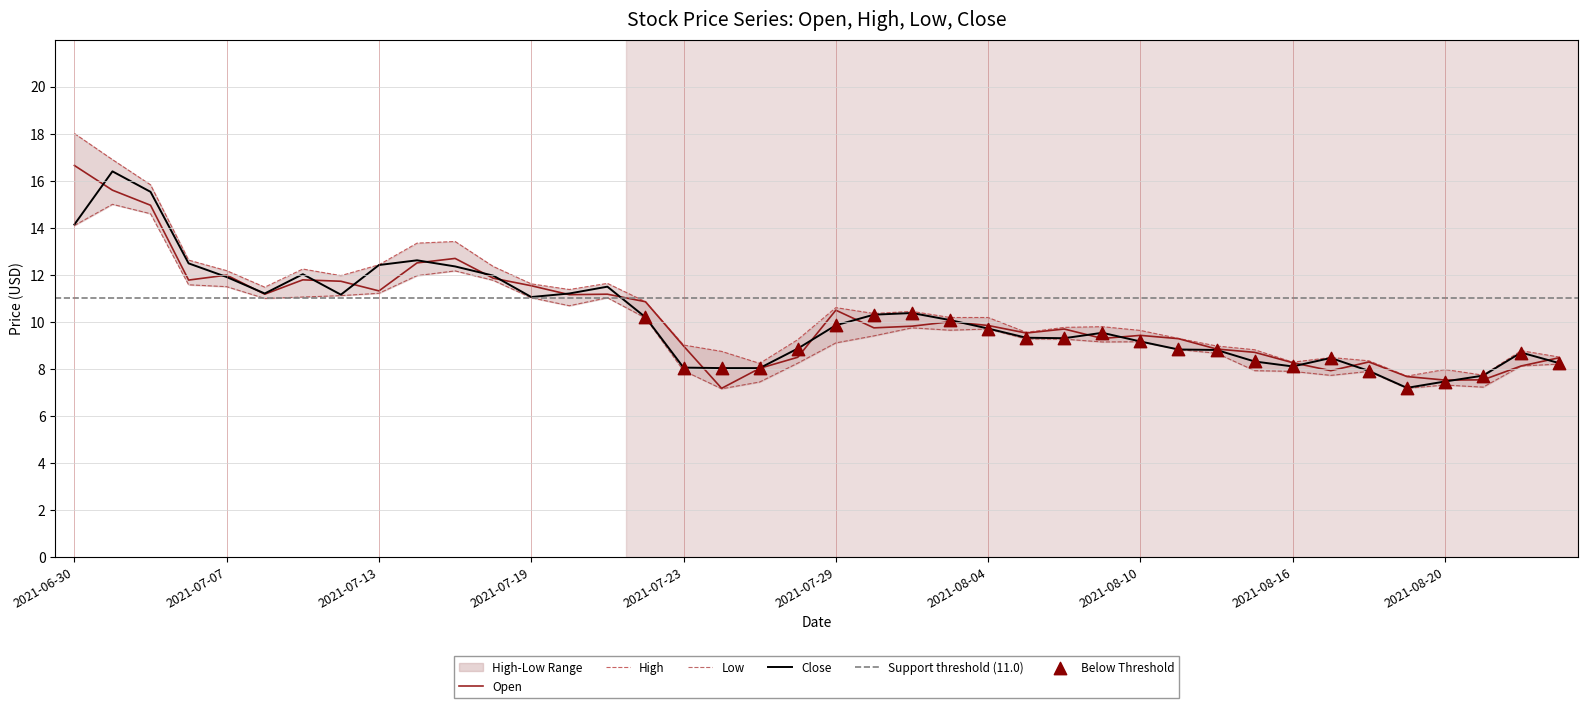

Which category has the highest value in the Open series?

2021-06-30